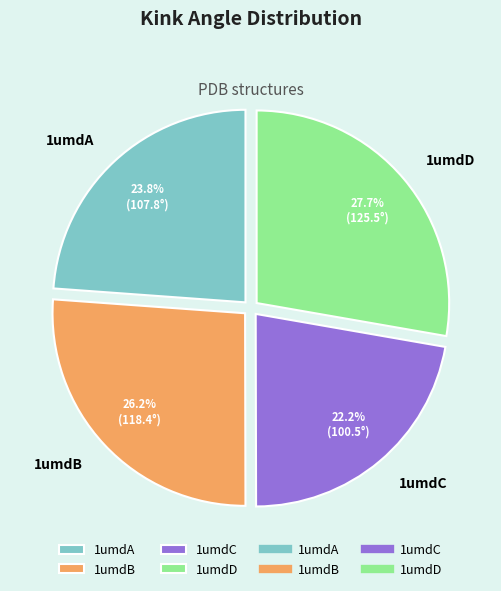

What portion of the pie excludes 1umdA?

76.2%